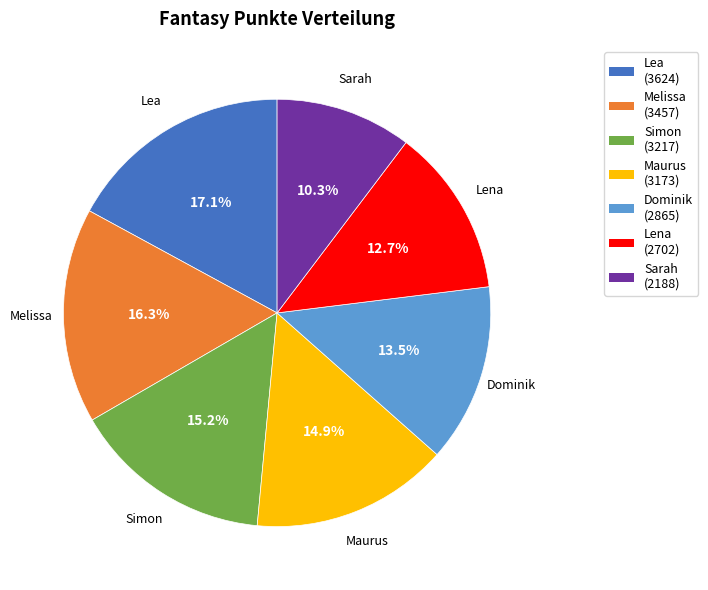

To the nearest percent, what percentage of the pie is Sarah?

10%